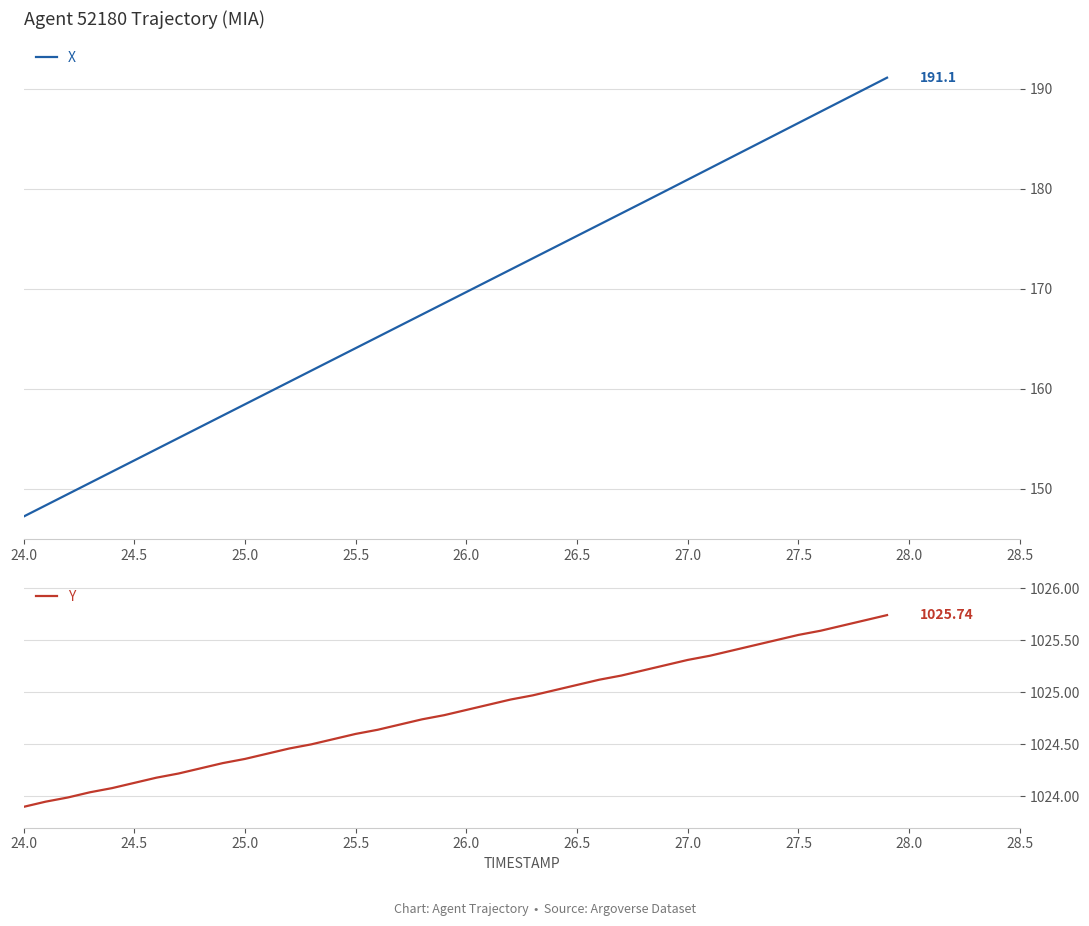

What is the difference between the maximum and minimum values in the Y series?

1.8